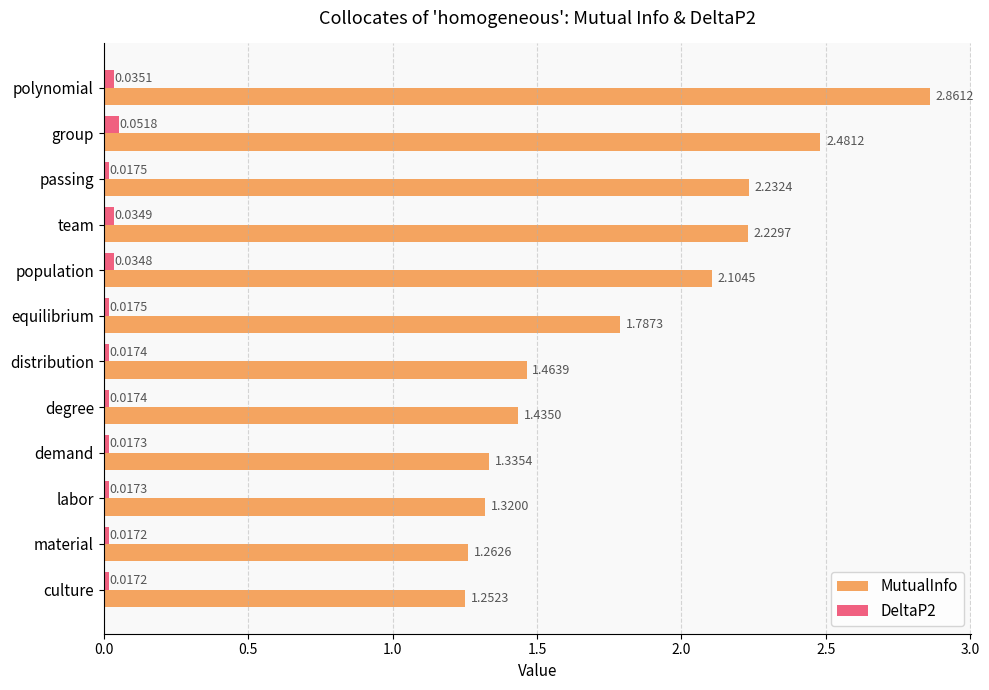

Rank the categories by MutualInfo value from highest to lowest.

polynomial, group, passing, team, population, equilibrium, distribution, degree, demand, labor, material, culture